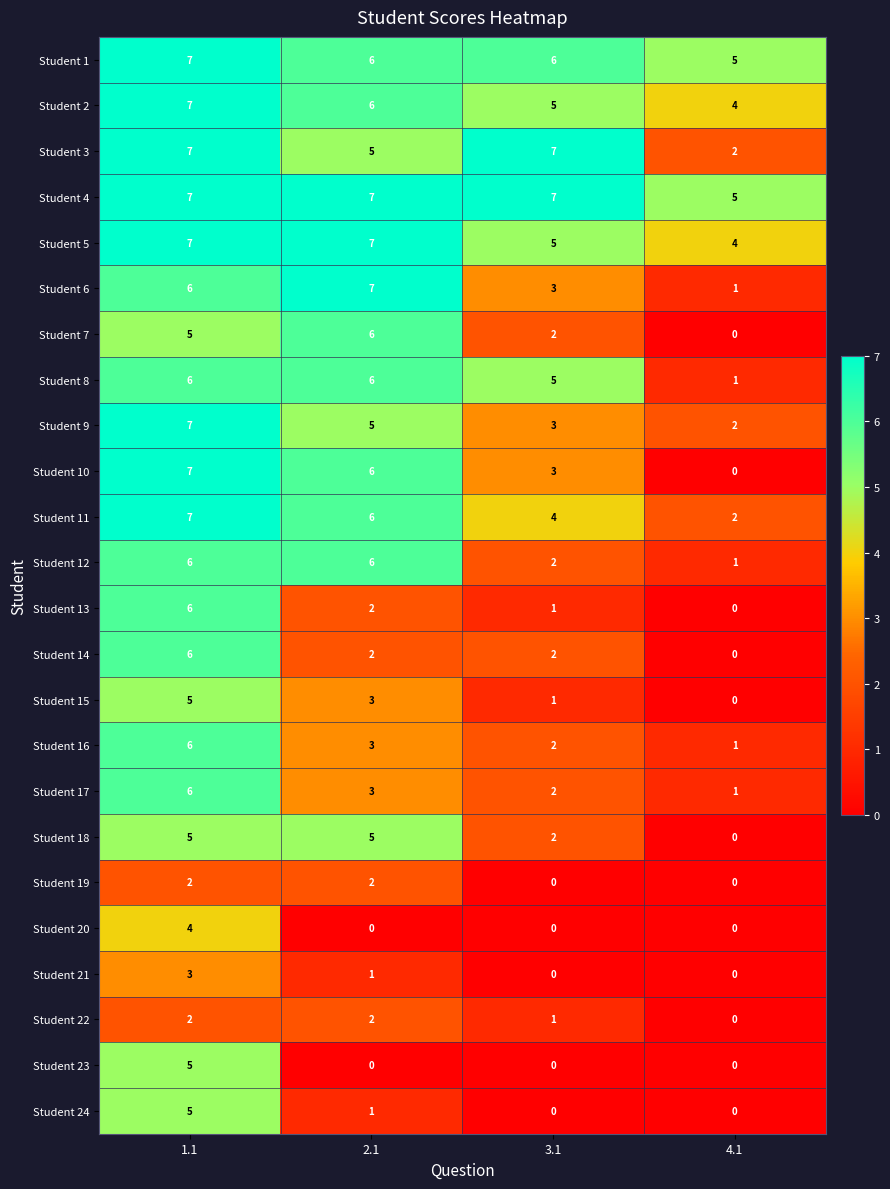

Which series has the widest spread of values?

Student 10